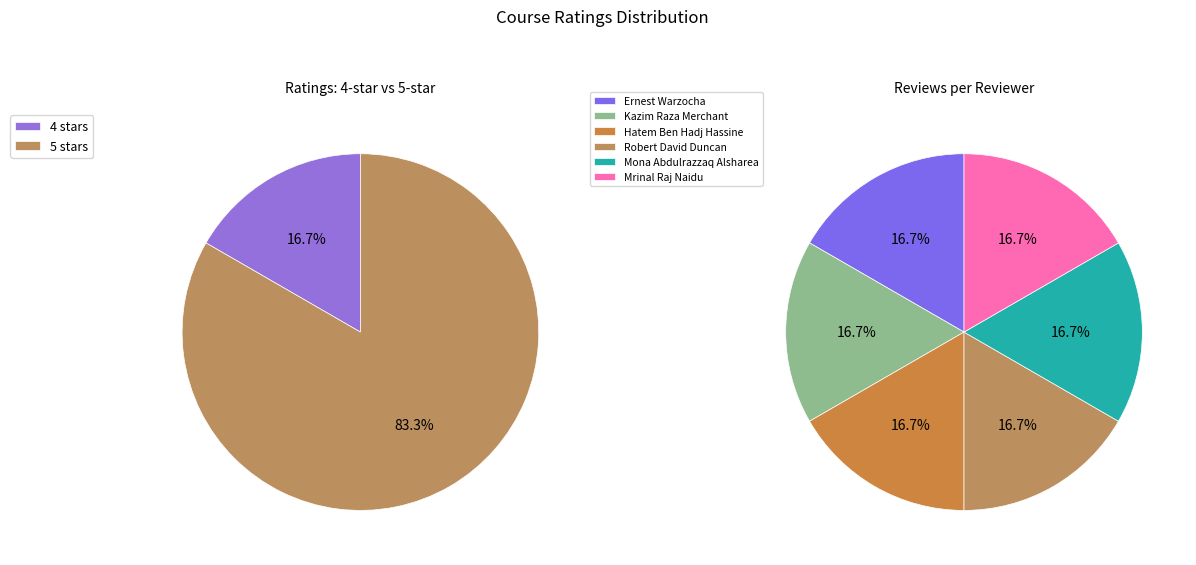

Which slice is the smallest?

Ernest Warzocha